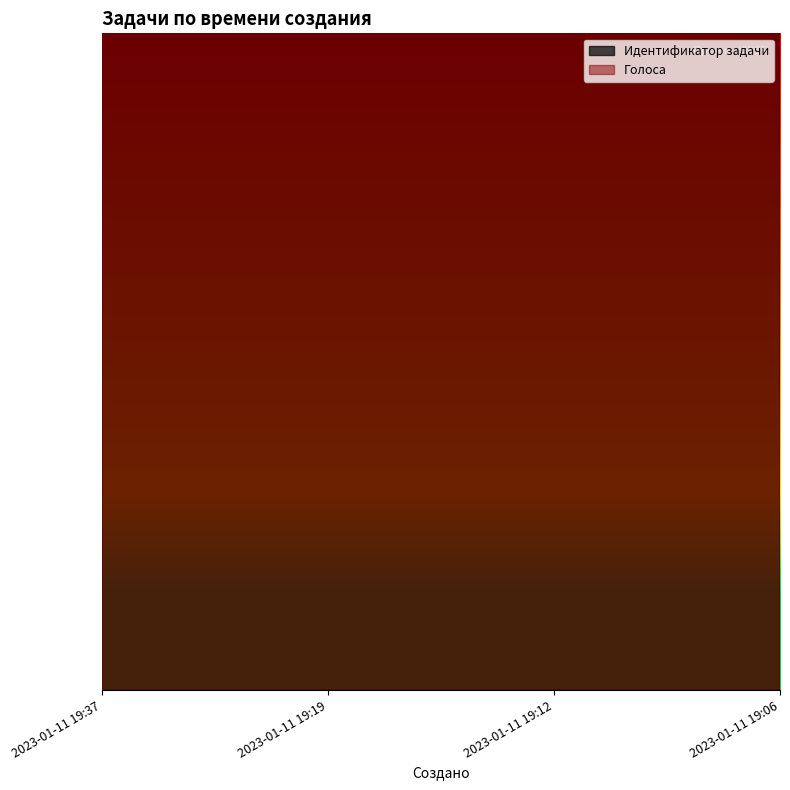

Does the chart have visible grid lines?

No